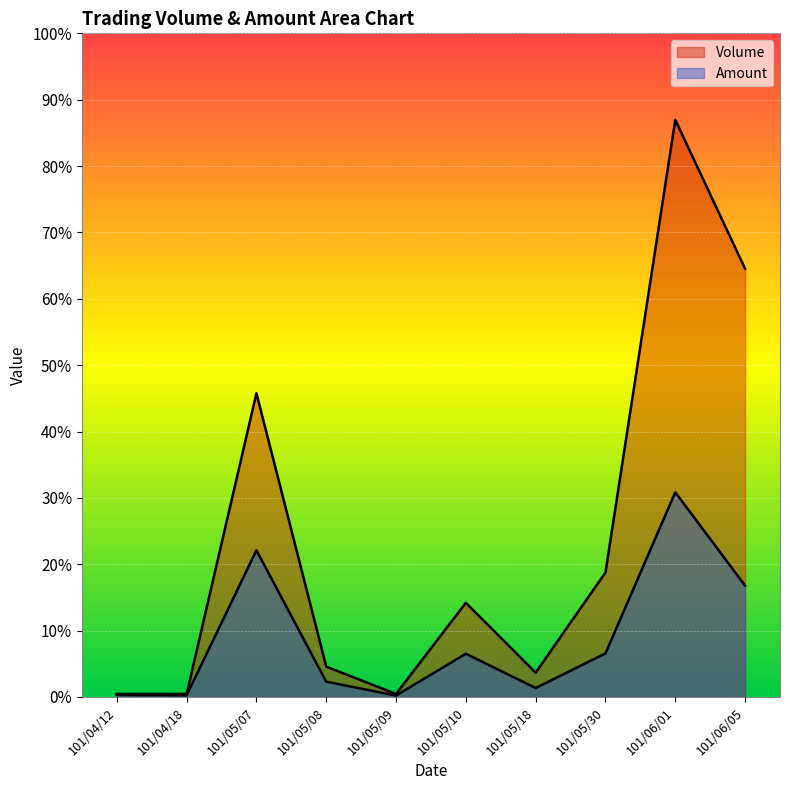

The Amount series shows 24944 at 101/05/07. True or false?

False